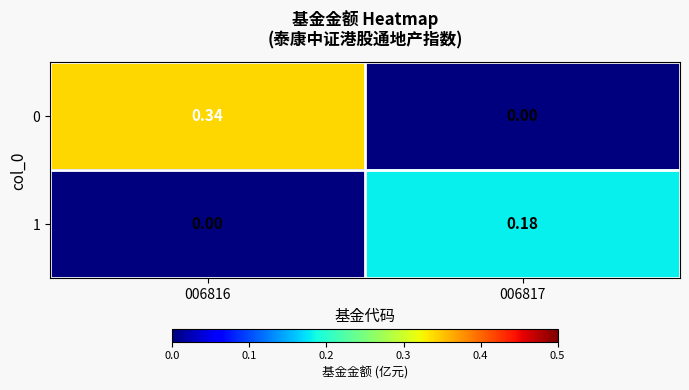

Is the value of 0 at 006816 greater than the value of 1 at 006817?

Yes